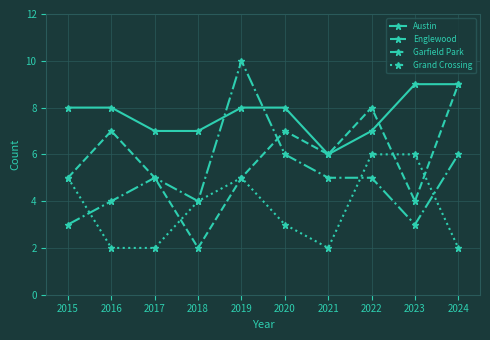

True or false: Grand Crossing has more than 2 interior local peaks.

False